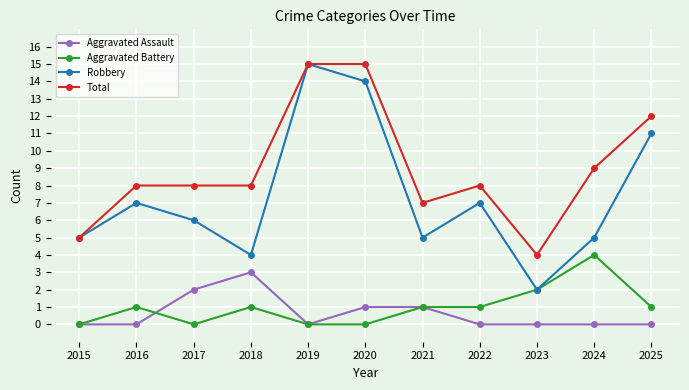

What is the difference between the highest and lowest values at 2015?

5